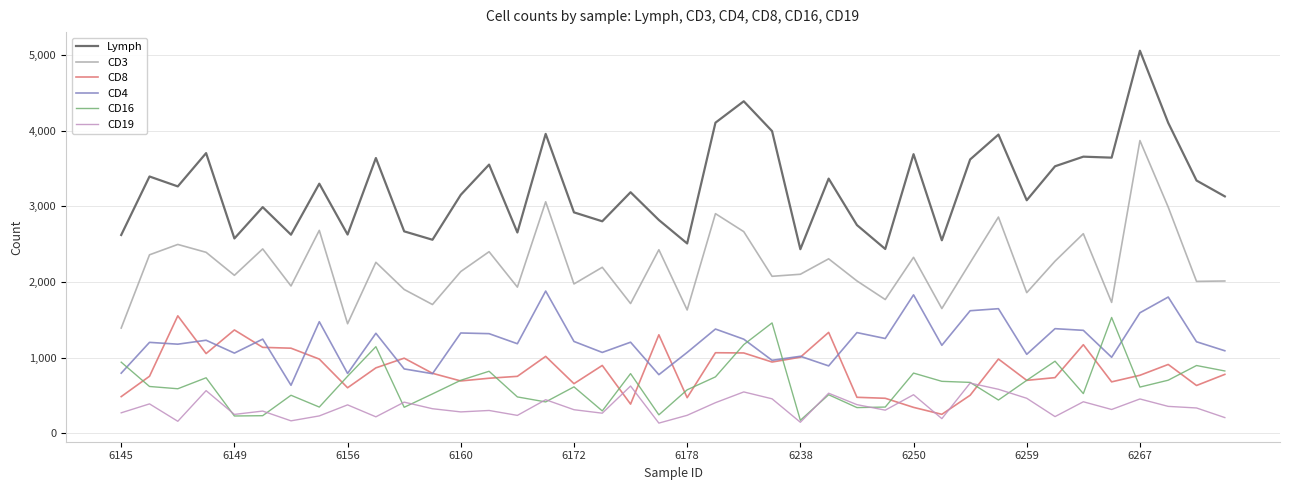

Which series has the largest total across all categories?

Lymph